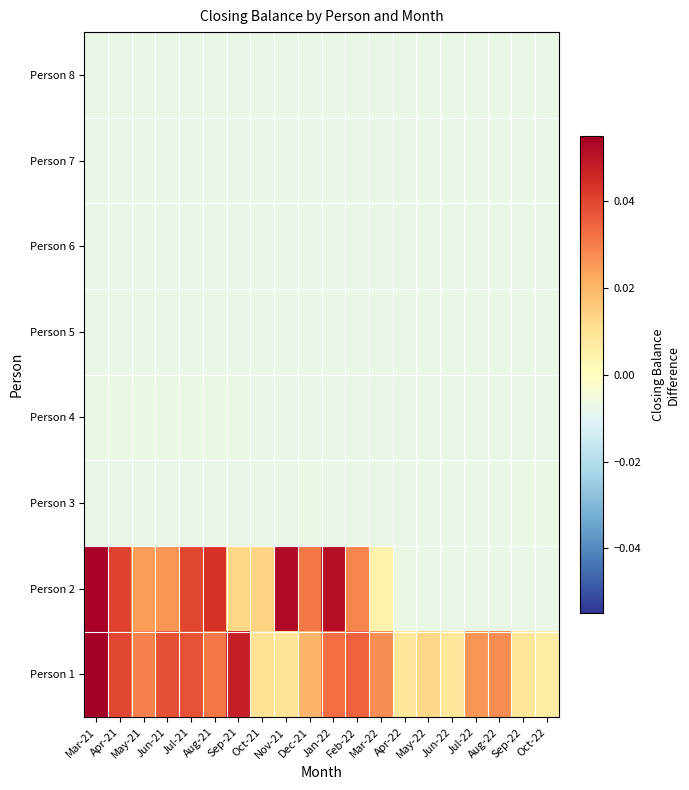

Reading left to right, what are all the values shown in this chart?

Person 1: Mar-21=0.1	Apr-21=0.0	May-21=0.0	Jun-21=0.0	Jul-21=0.0	Aug-21=0.0	Sep-21=0.0	Oct-21=0.0	Nov-21=0.0	Dec-21=0.0	Jan-22=0.0	Feb-22=0.0	Mar-22=0.0	Apr-22=0.0	May-22=0.0	Jun-22=0.0	Jul-22=0.0	Aug-22=0.0	Sep-22=0.0	Oct-22=0.0
Person 2: Mar-21=0.1	Apr-21=0.0	May-21=0.0	Jun-21=0.0	Jul-21=0.0	Aug-21=0.0	Sep-21=0.0	Oct-21=0.0	Nov-21=0.1	Dec-21=0.0	Jan-22=0.1	Feb-22=0.0	Mar-22=0.0	Apr-22=-0.0	May-22=-0.0	Jun-22=-0.0	Jul-22=-0.0	Aug-22=-0.0	Sep-22=-0.0	Oct-22=-0.0
Person 3: Mar-21=-0.0	Apr-21=-0.0	May-21=-0.0	Jun-21=-0.0	Jul-21=-0.0	Aug-21=-0.0	Sep-21=-0.0	Oct-21=-0.0	Nov-21=-0.0	Dec-21=-0.0	Jan-22=-0.0	Feb-22=-0.0	Mar-22=-0.0	Apr-22=-0.0	May-22=-0.0	Jun-22=-0.0	Jul-22=-0.0	Aug-22=-0.0	Sep-22=-0.0	Oct-22=-0.0
Person 4: Mar-21=-0.0	Apr-21=-0.0	May-21=-0.0	Jun-21=-0.0	Jul-21=-0.0	Aug-21=-0.0	Sep-21=-0.0	Oct-21=-0.0	Nov-21=-0.0	Dec-21=-0.0	Jan-22=-0.0	Feb-22=-0.0	Mar-22=-0.0	Apr-22=-0.0	May-22=-0.0	Jun-22=-0.0	Jul-22=-0.0	Aug-22=-0.0	Sep-22=-0.0	Oct-22=-0.0
Person 5: Mar-21=-0.0	Apr-21=-0.0	May-21=-0.0	Jun-21=-0.0	Jul-21=-0.0	Aug-21=-0.0	Sep-21=-0.0	Oct-21=-0.0	Nov-21=-0.0	Dec-21=-0.0	Jan-22=-0.0	Feb-22=-0.0	Mar-22=-0.0	Apr-22=-0.0	May-22=-0.0	Jun-22=-0.0	Jul-22=-0.0	Aug-22=-0.0	Sep-22=-0.0	Oct-22=-0.0
Person 6: Mar-21=-0.0	Apr-21=-0.0	May-21=-0.0	Jun-21=-0.0	Jul-21=-0.0	Aug-21=-0.0	Sep-21=-0.0	Oct-21=-0.0	Nov-21=-0.0	Dec-21=-0.0	Jan-22=-0.0	Feb-22=-0.0	Mar-22=-0.0	Apr-22=-0.0	May-22=-0.0	Jun-22=-0.0	Jul-22=-0.0	Aug-22=-0.0	Sep-22=-0.0	Oct-22=-0.0
Person 7: Mar-21=-0.0	Apr-21=-0.0	May-21=-0.0	Jun-21=-0.0	Jul-21=-0.0	Aug-21=-0.0	Sep-21=-0.0	Oct-21=-0.0	Nov-21=-0.0	Dec-21=-0.0	Jan-22=-0.0	Feb-22=-0.0	Mar-22=-0.0	Apr-22=-0.0	May-22=-0.0	Jun-22=-0.0	Jul-22=-0.0	Aug-22=-0.0	Sep-22=-0.0	Oct-22=-0.0
Person 8: Mar-21=-0.0	Apr-21=-0.0	May-21=-0.0	Jun-21=-0.0	Jul-21=-0.0	Aug-21=-0.0	Sep-21=-0.0	Oct-21=-0.0	Nov-21=-0.0	Dec-21=-0.0	Jan-22=-0.0	Feb-22=-0.0	Mar-22=-0.0	Apr-22=-0.0	May-22=-0.0	Jun-22=-0.0	Jul-22=-0.0	Aug-22=-0.0	Sep-22=-0.0	Oct-22=-0.0